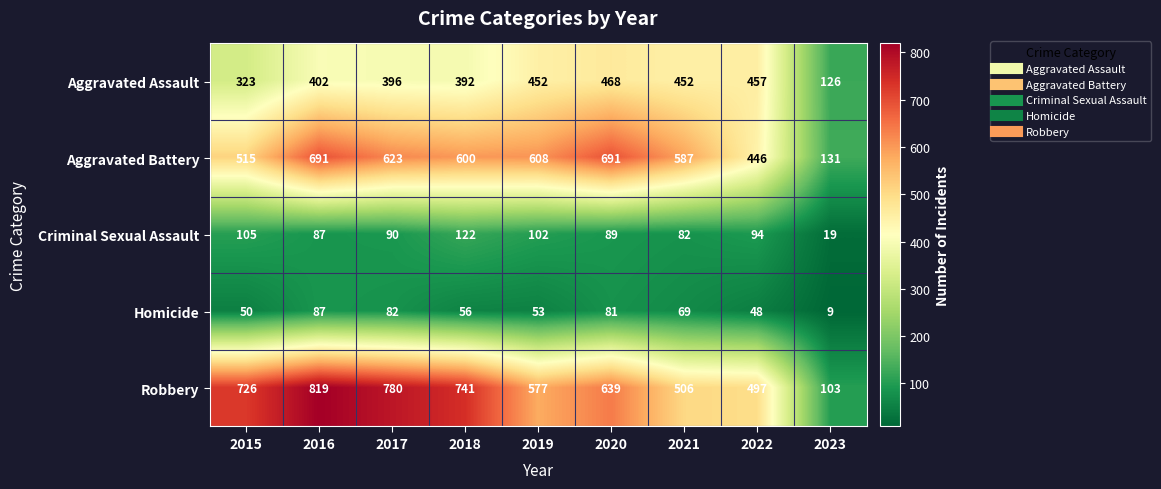

The Criminal Sexual Assault series shows 33 at 2018. True or false?

False